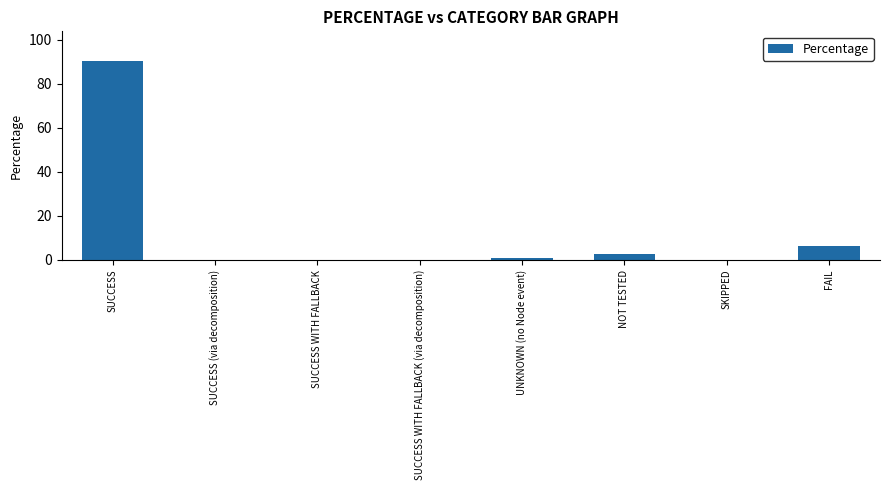

How many series are shown in this chart?

1